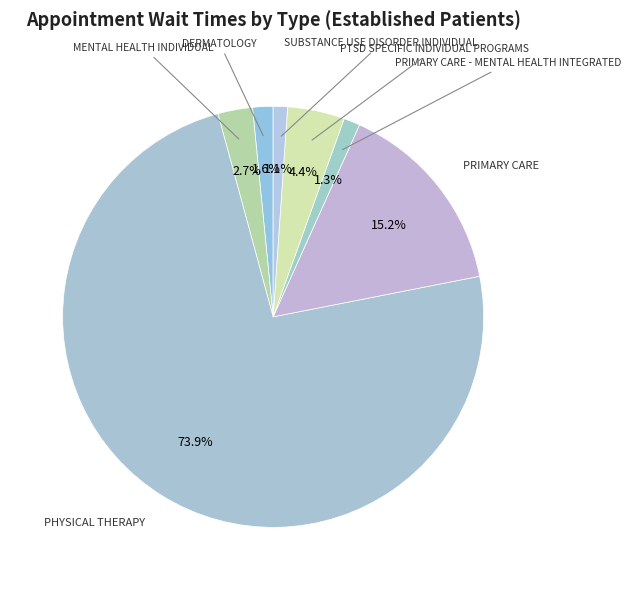

How many slices are in this pie chart?

7